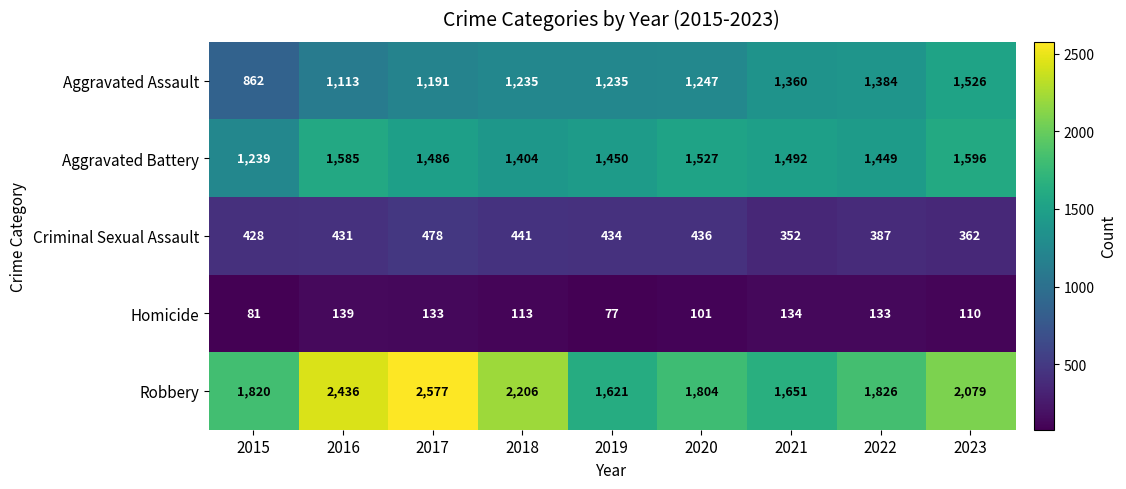

Count the number of data series in this chart.

5